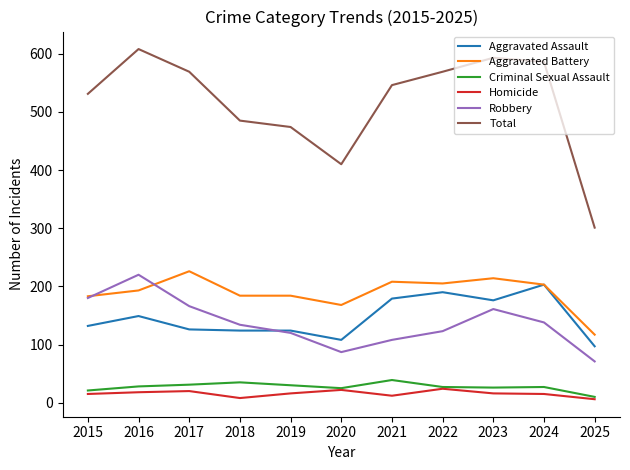

Which series has the largest range (max minus min)?

Total